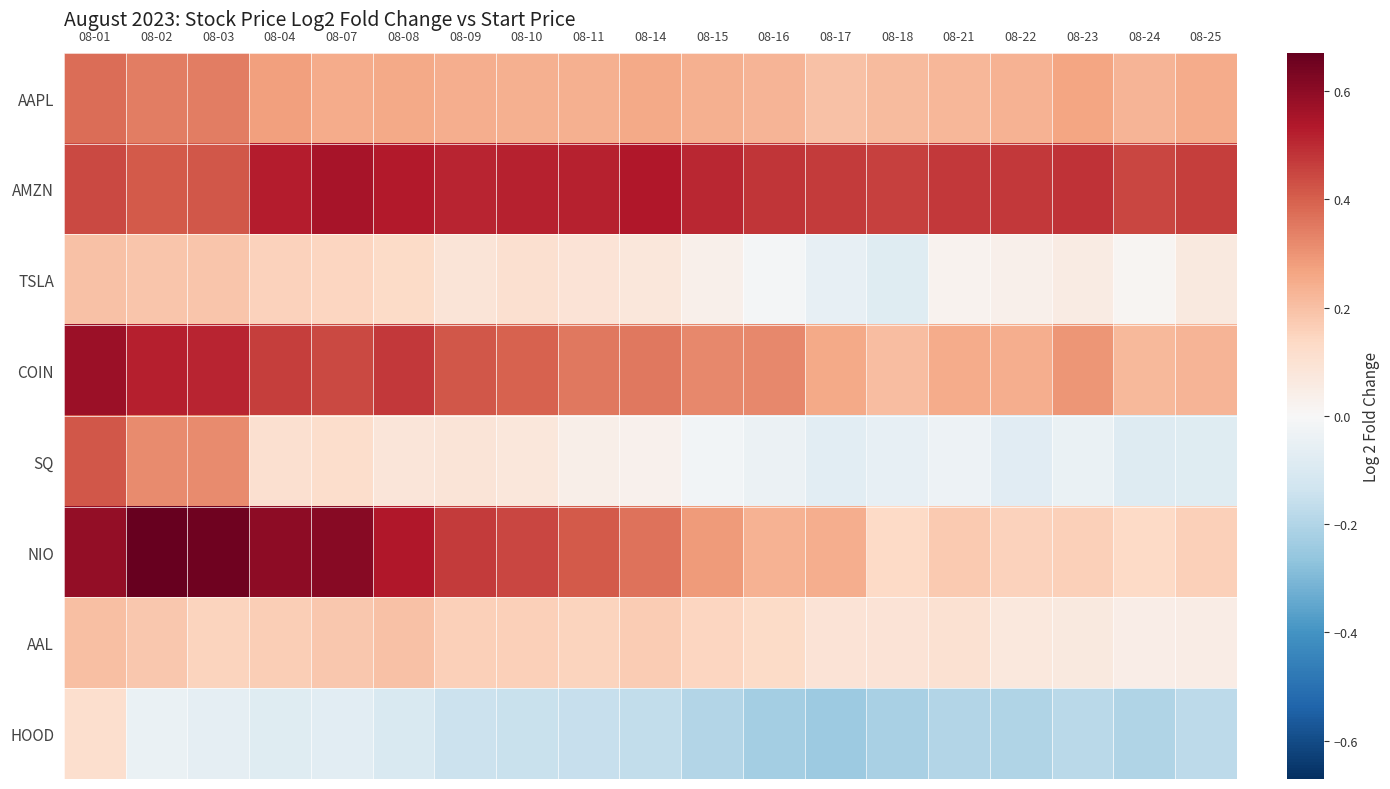

Between 08-01 and 08-10, which series saw the biggest shift?

SQ